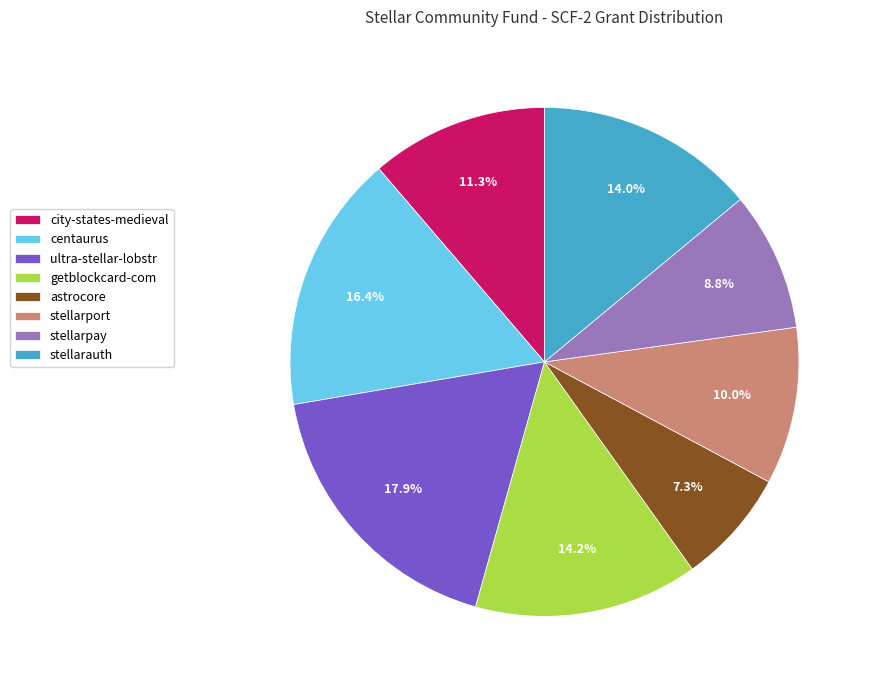

Does astrocore represent more than half of the total?

No